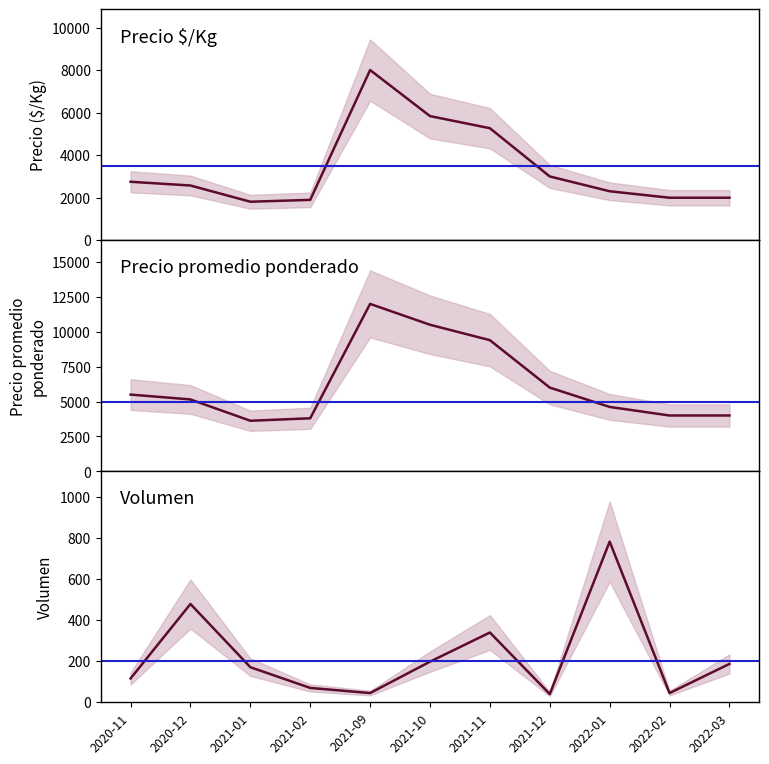

True or false: Volumen and Precio $/Kg intersect in this chart.

False